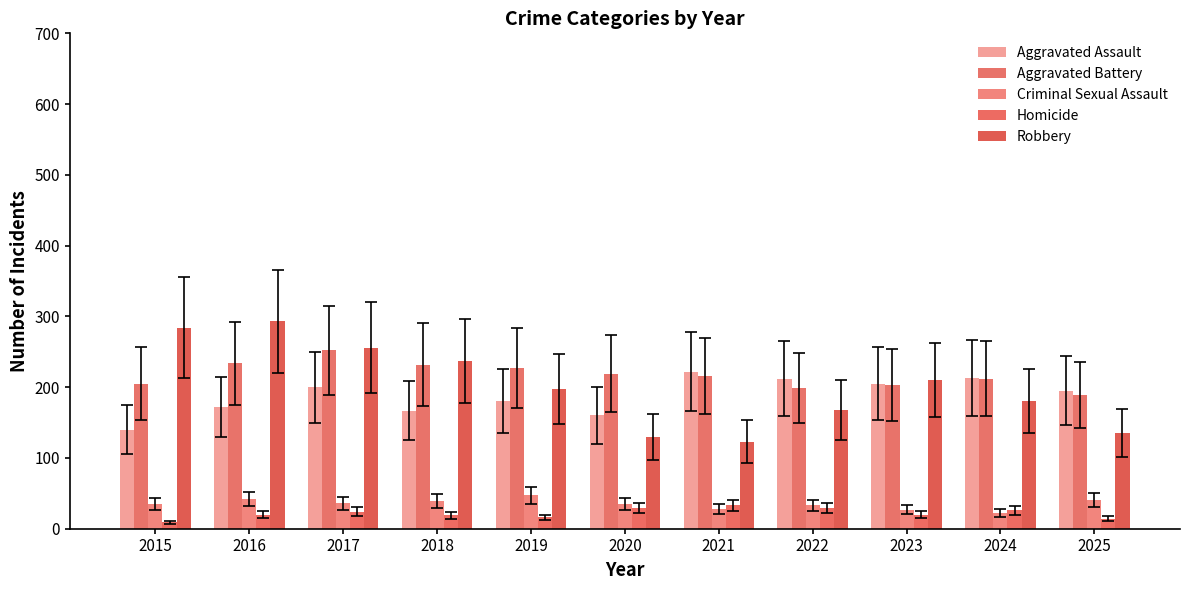

Is it true that Robbery equals 123 at 2021?

True